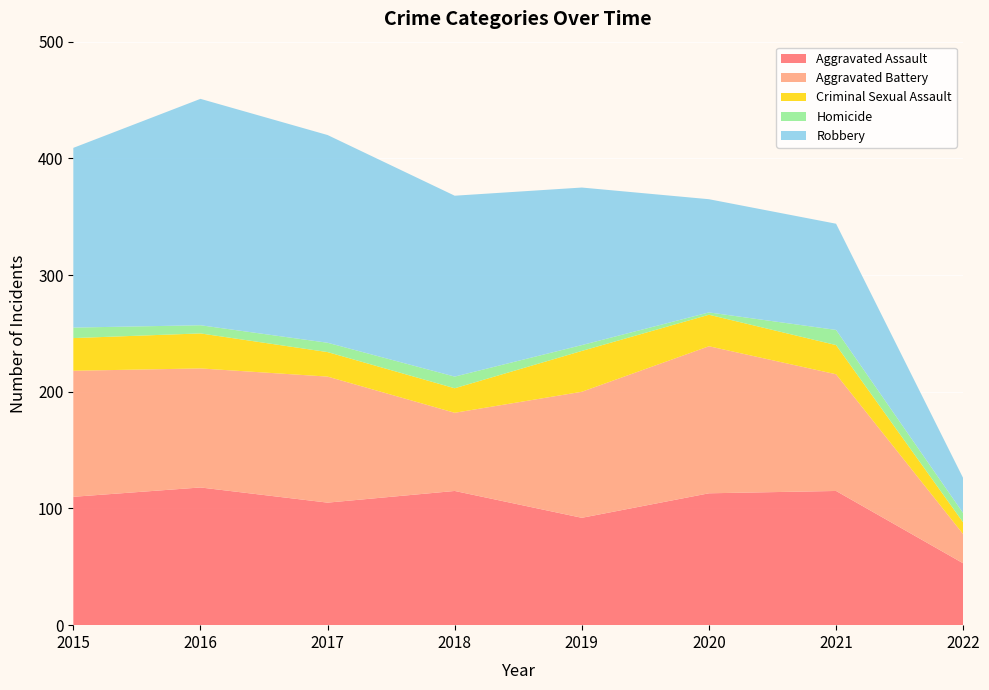

Reading left to right, what are all the values shown in this chart?

Aggravated Assault: 110	118	105	115	92	113	115	53
Aggravated Battery: 108	102	108	67	108	126	100	25
Criminal Sexual Assault: 28	30	21	21	35	27	25	10
Homicide: 9	7	8	10	5	2	13	8
Robbery: 154	194	178	155	135	97	91	30